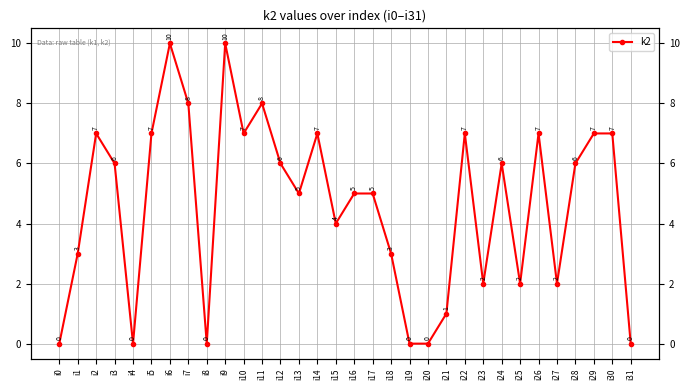

What is the value of the 27th point from the left?

7